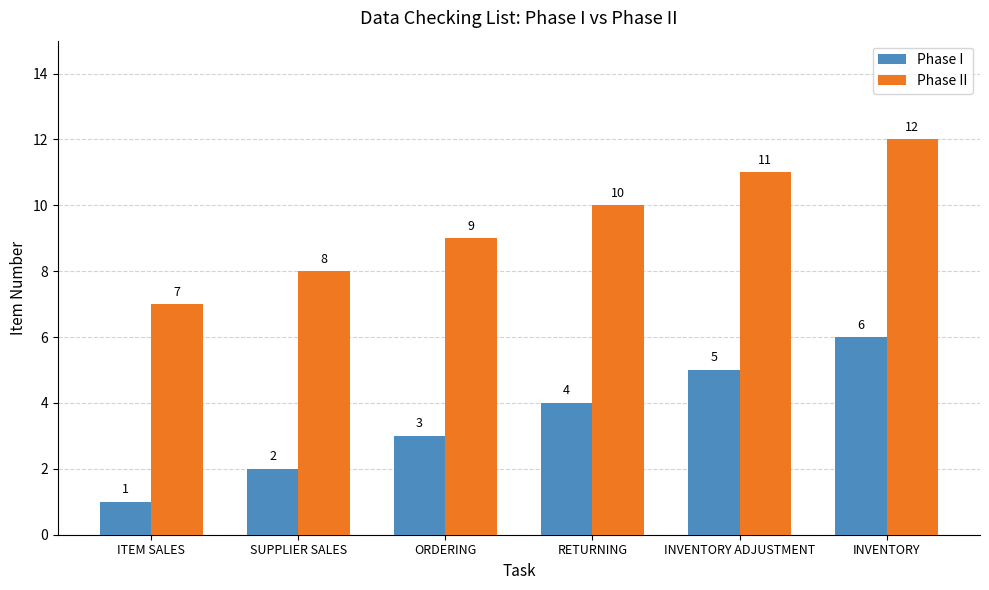

What is the label of the 4th bar from the right?

ORDERING